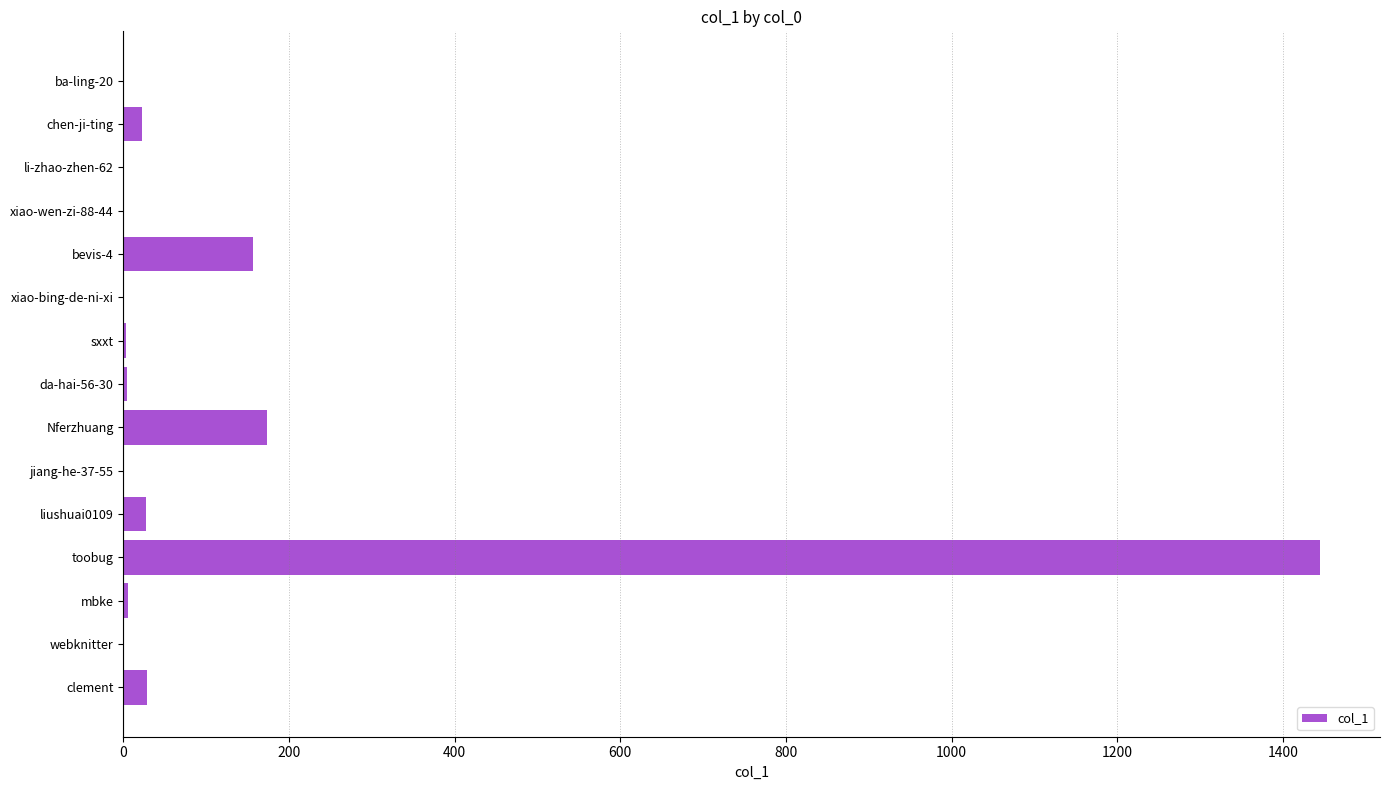

Count the number of categories in the chart.

15